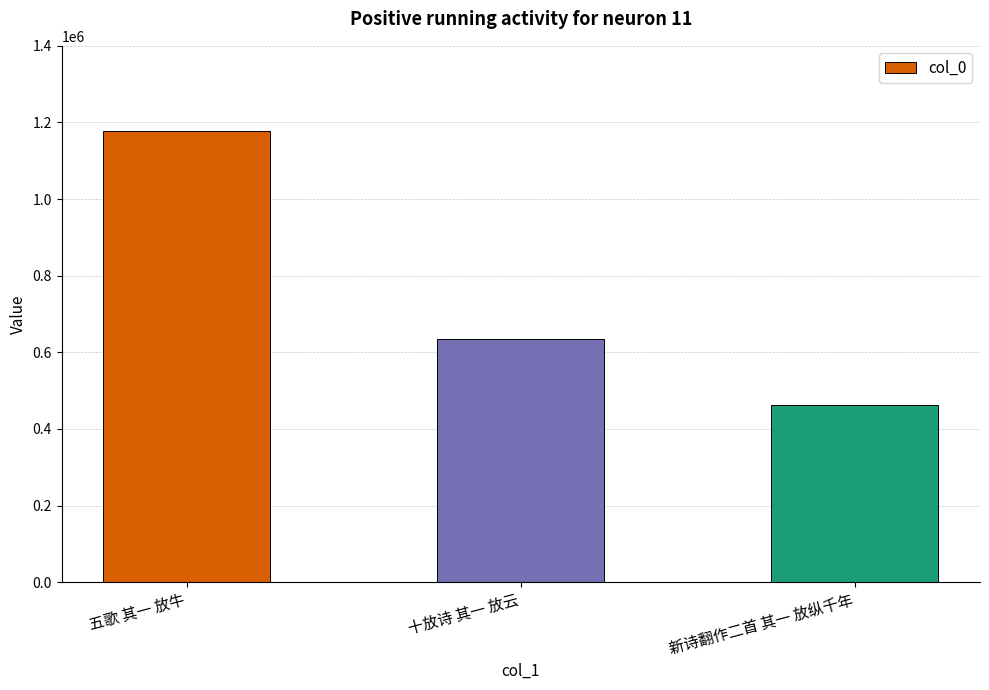

Count the number of data series in this chart.

1